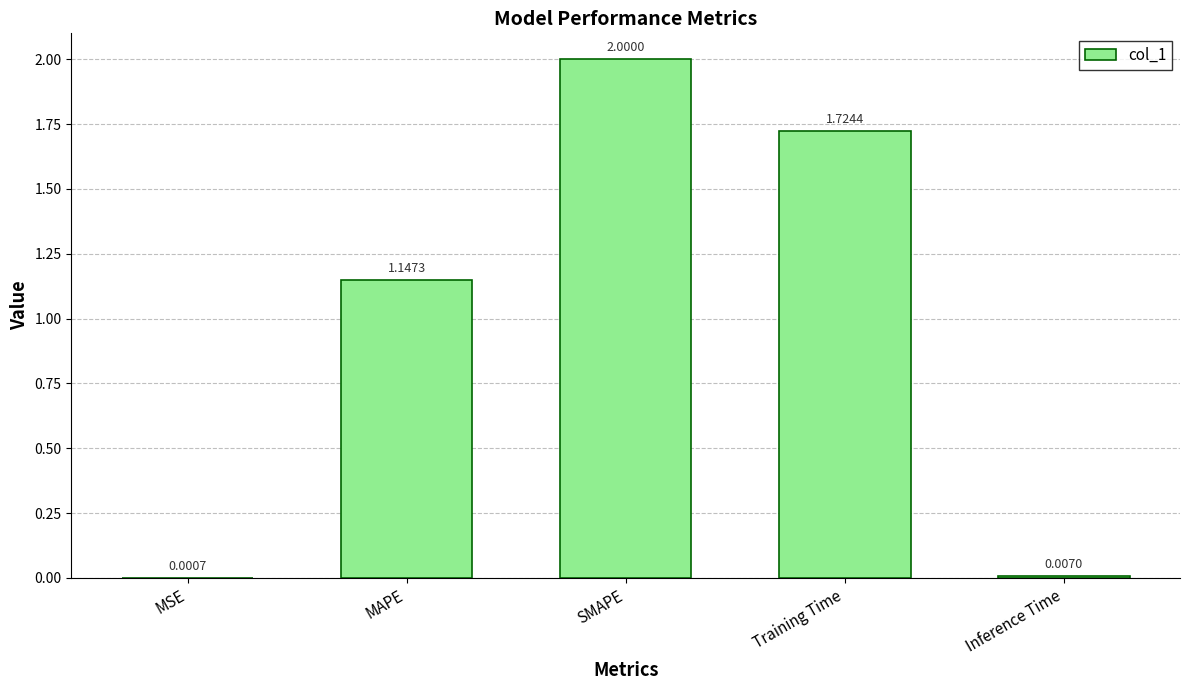

What is the greatest value displayed?

2.0